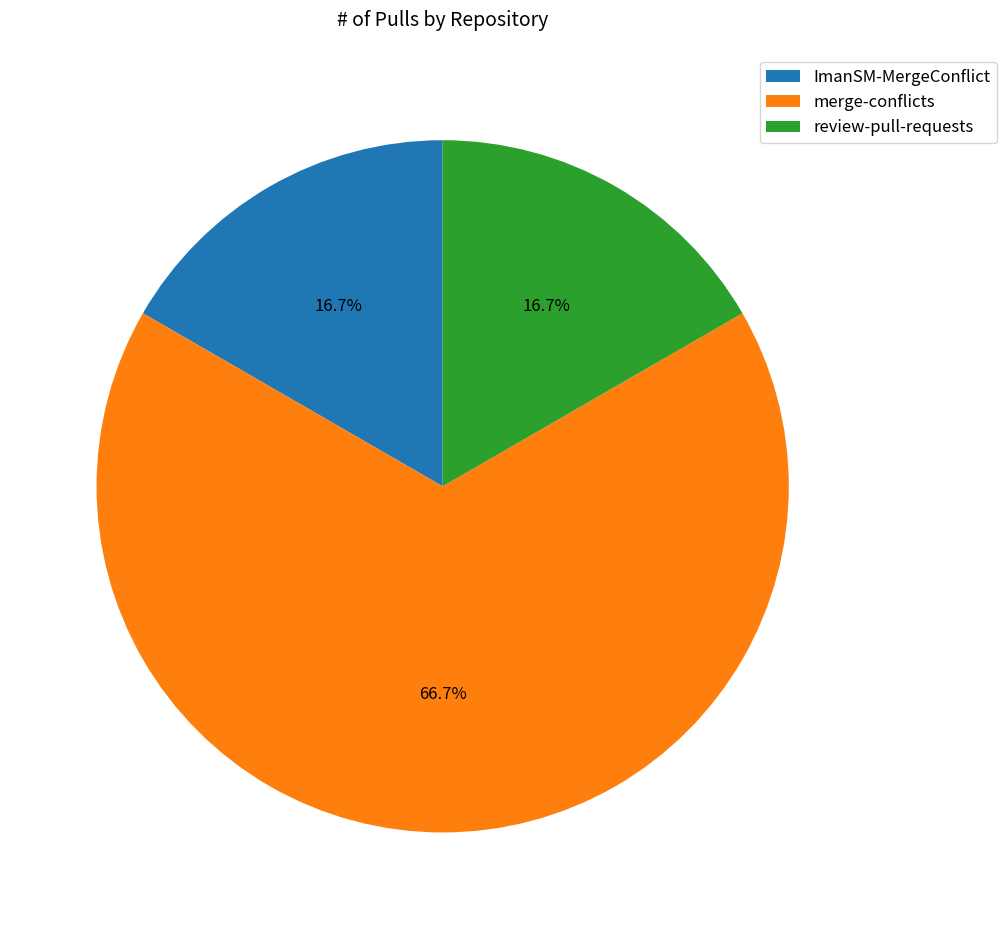

Approximately how many times larger is the value at ImanSM-MergeConflict compared to review-pull-requests?

1.0